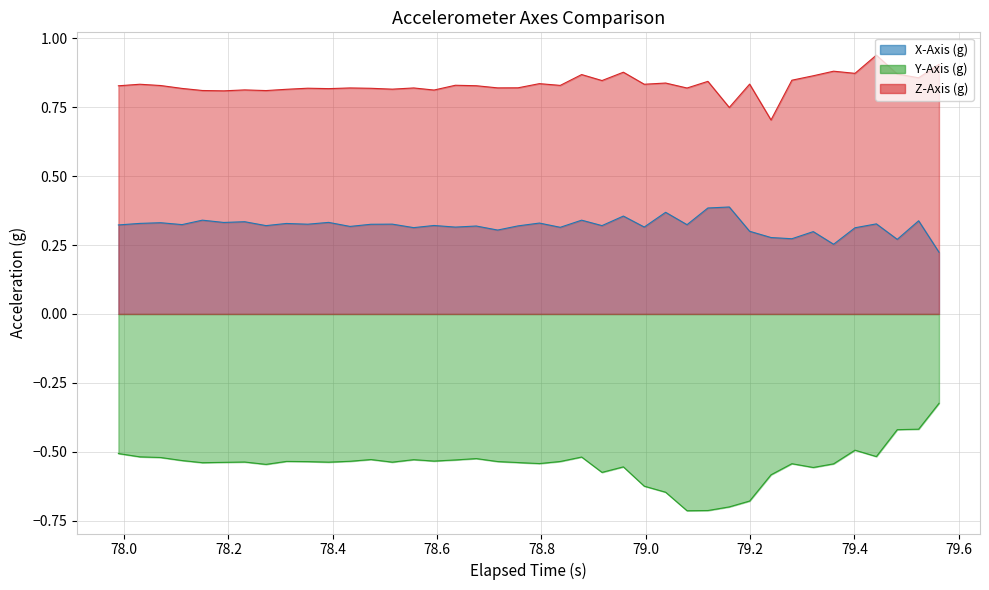

What are all the series names shown in the legend?

X-Axis (g), Y-Axis (g), Z-Axis (g)